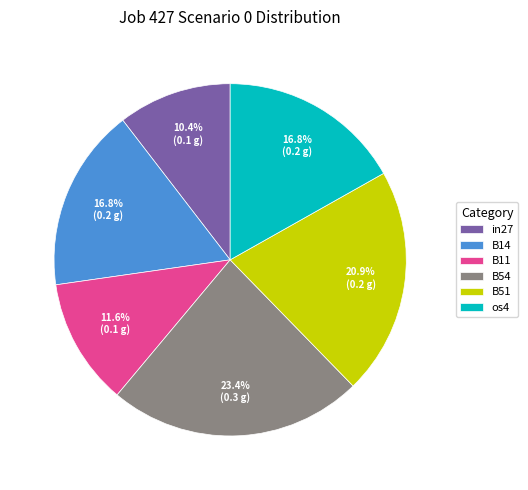

Combined, what portion of the pie is os4 and B51?

37.7%